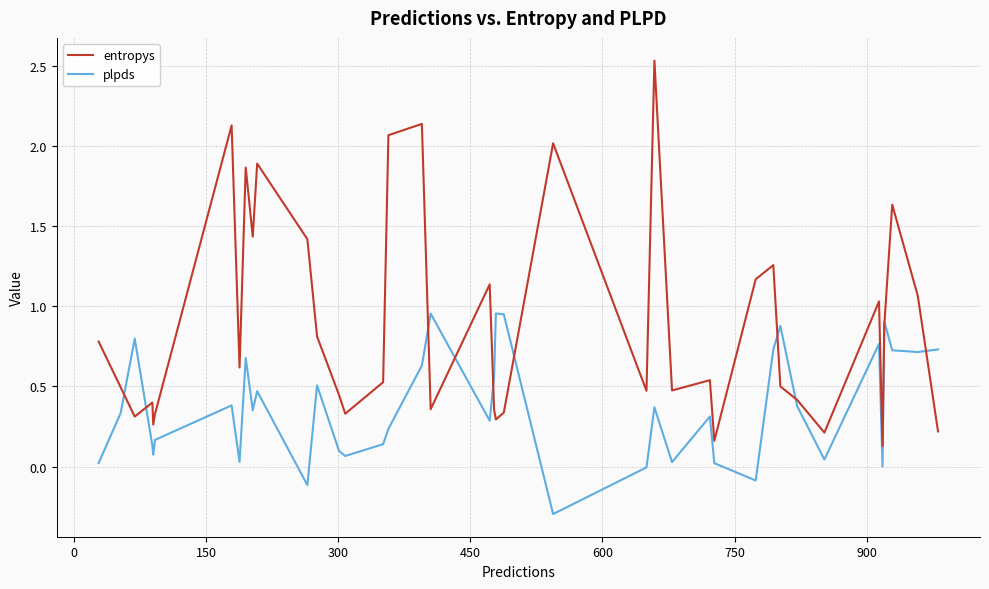

Rank the series by their average value, from lowest to highest.

plpds, entropys